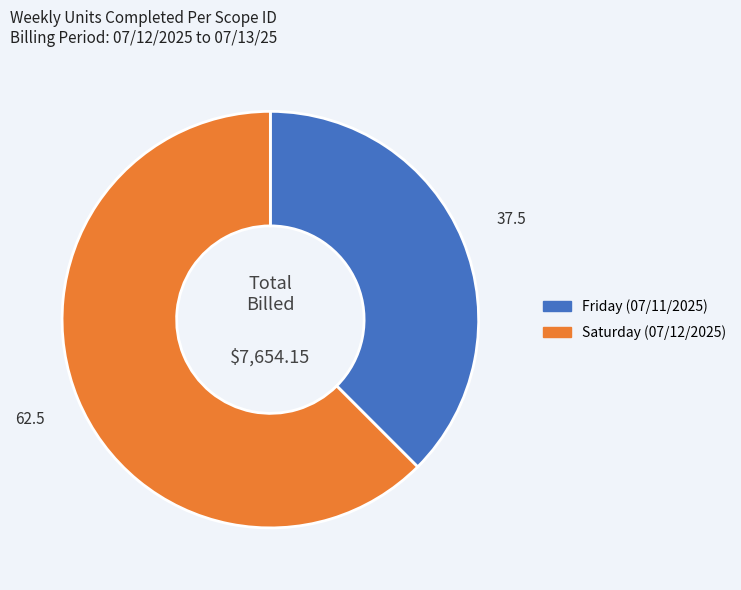

Which category accounts for the majority?

Saturday (07/12/2025)